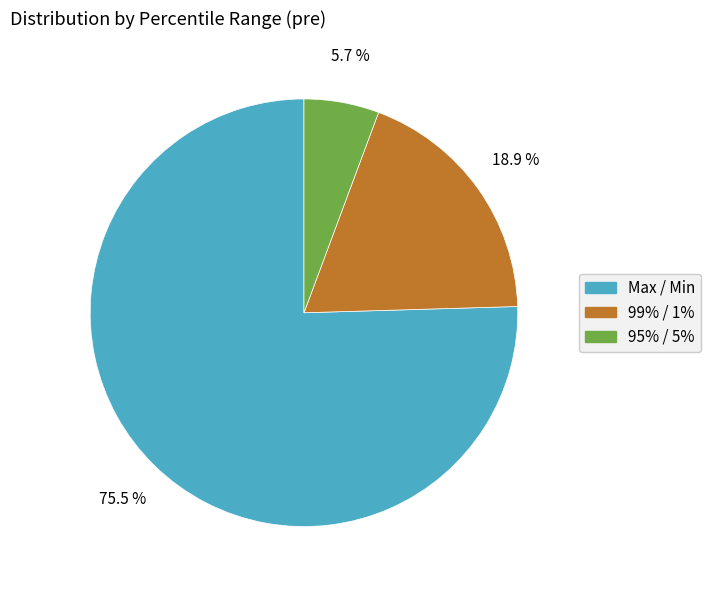

To the nearest percent, what is the average slice percentage?

33%